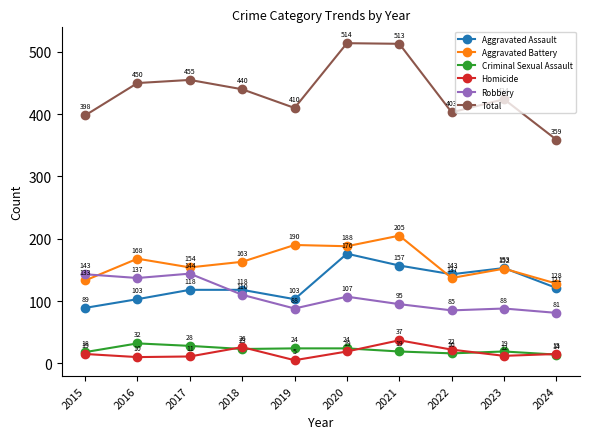

What is the spread (max minus min) of values at 2022?

387